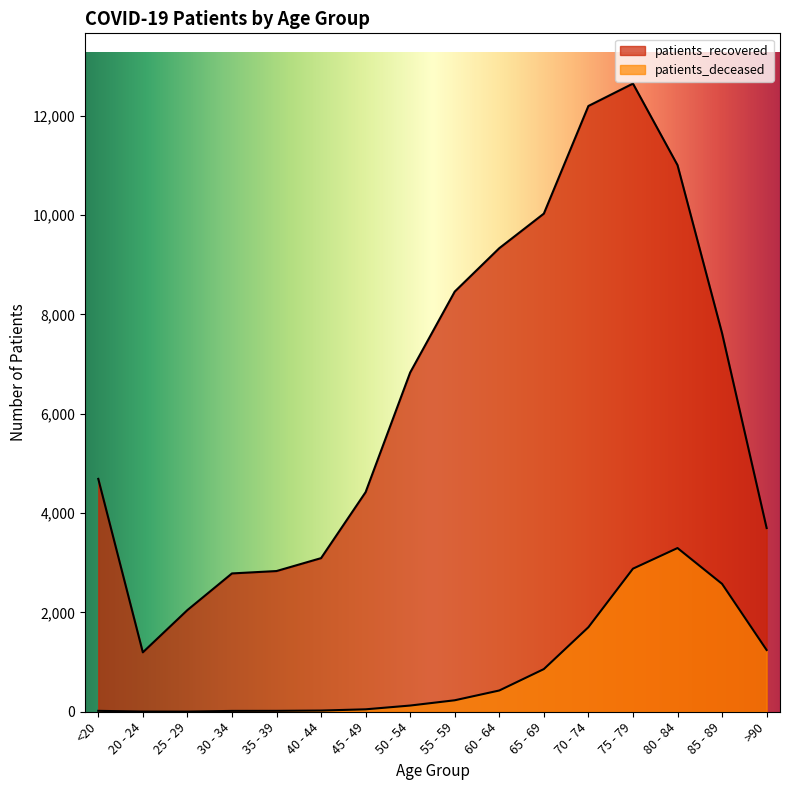

What is the maximum value for patients_deceased?

3296